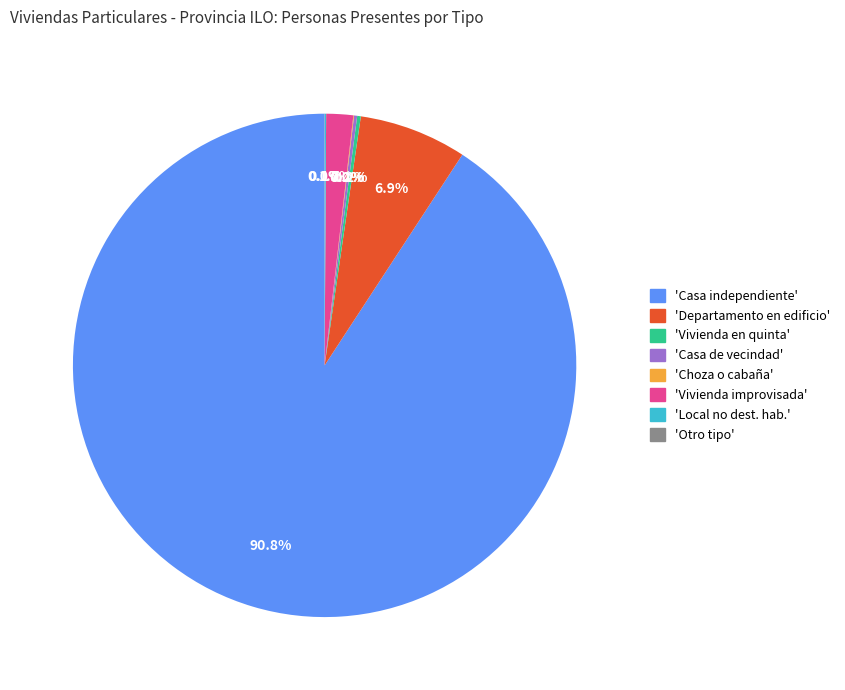

Is there any slice that represents more than half of the pie?

Yes